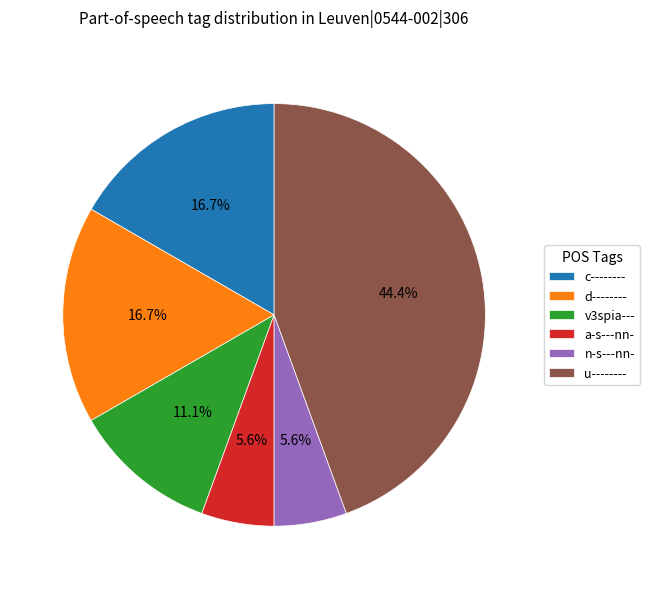

What percentage is NOT represented by c--------?

83.3%